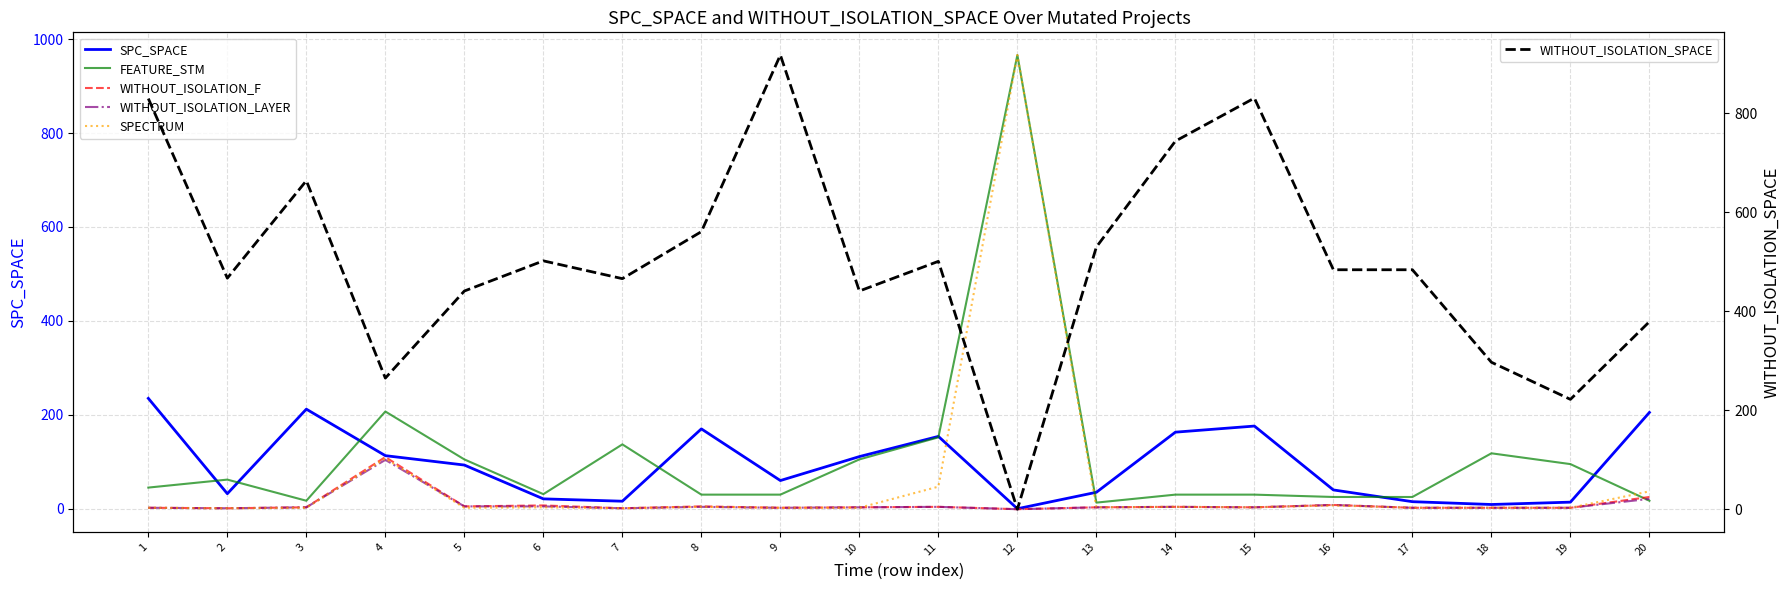

True or false: WITHOUT_ISOLATION_LAYER and WITHOUT_ISOLATION_F cross at least once.

False